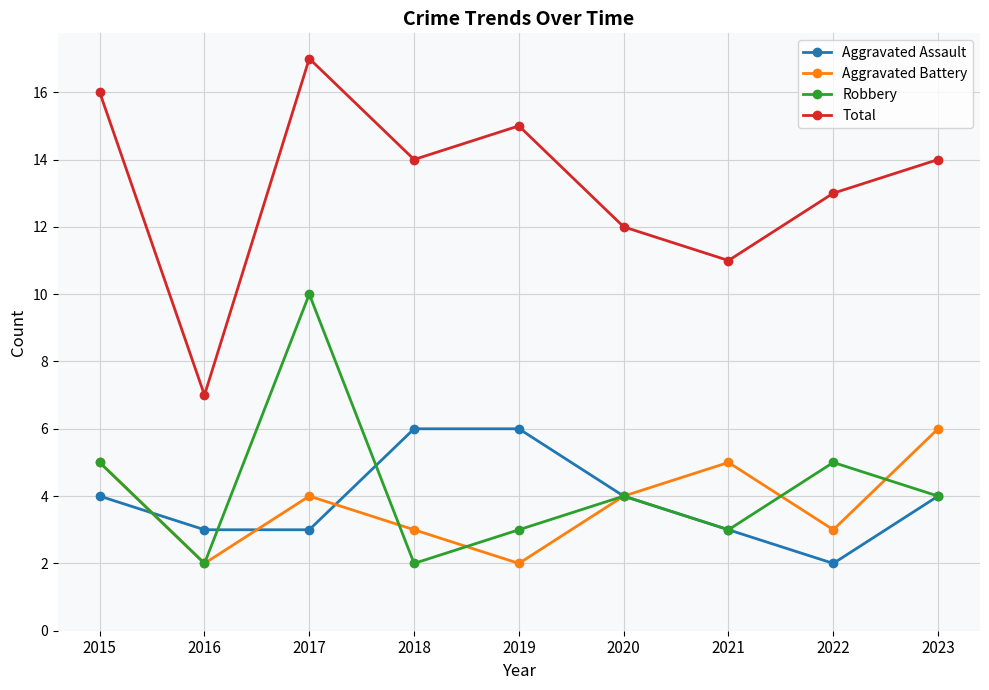

At which category is the sum across all series the highest?

2017